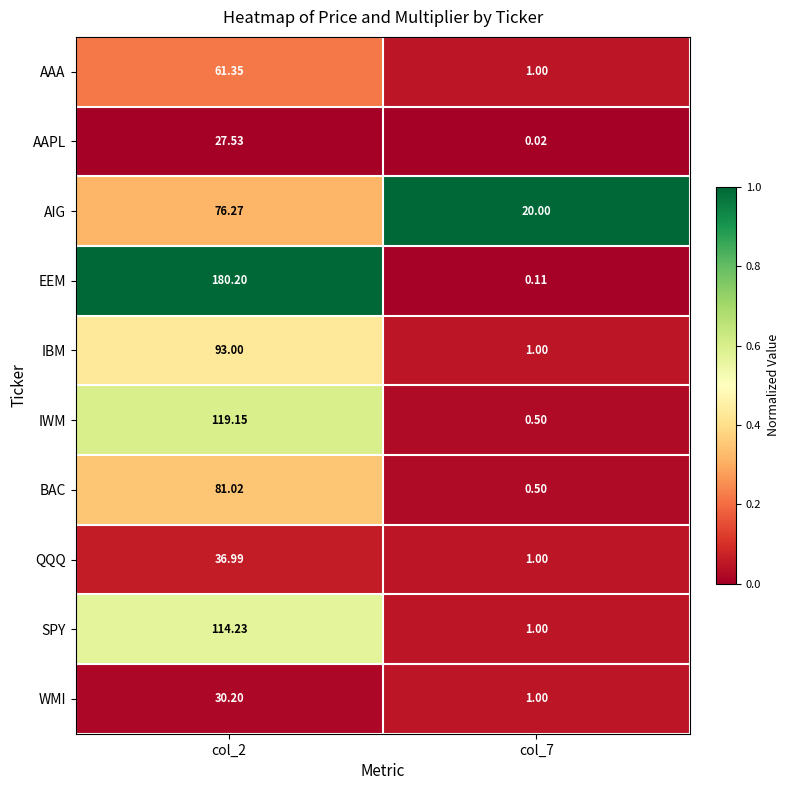

Which series has the widest spread of values?

EEM